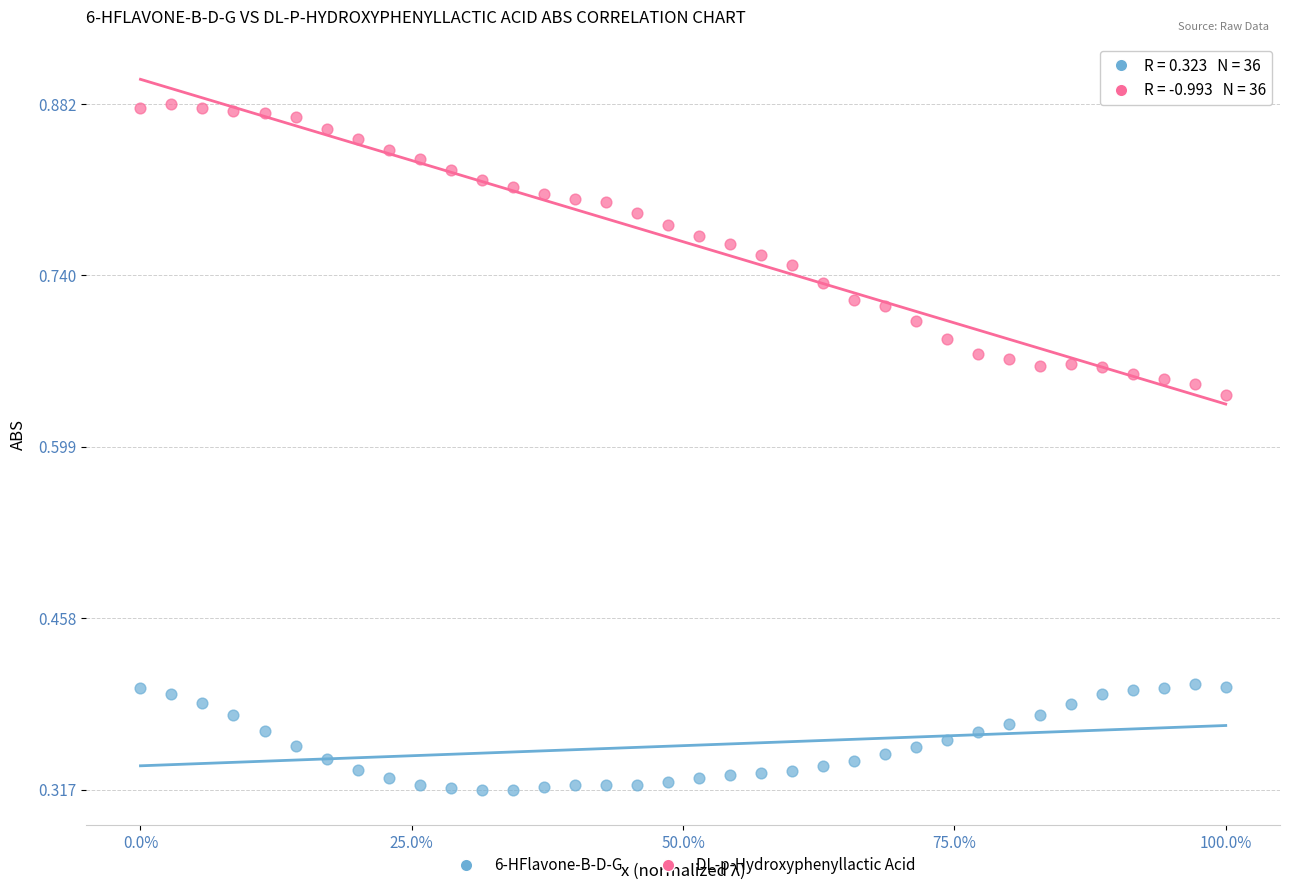

Across all data points, what is the range of X values (max minus min)?

1.0